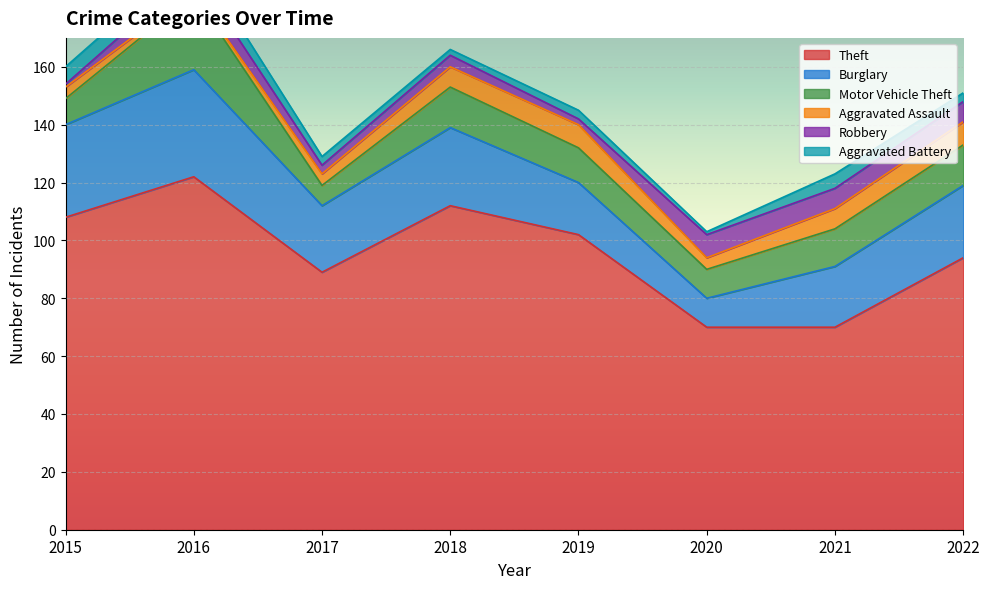

True or false: Aggravated Battery and Burglary cross at least once.

False